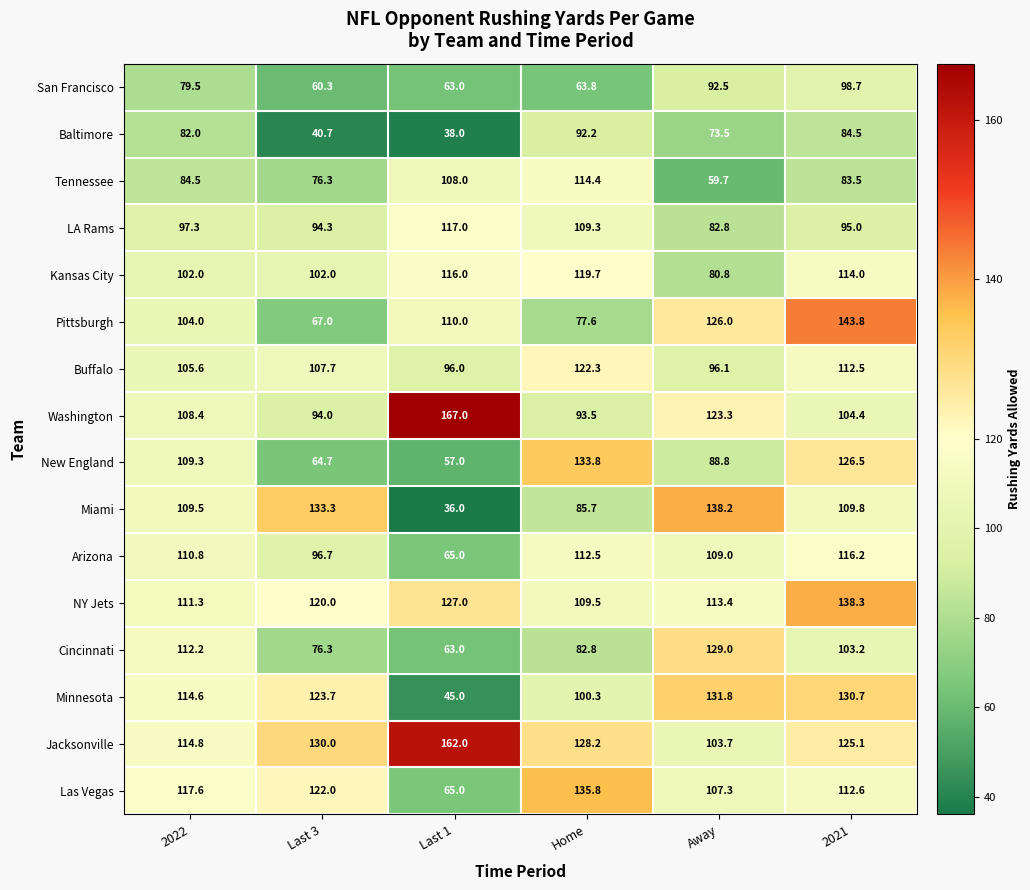

What is the sum of the San Francisco values at 2022 and Last 1?

142.5